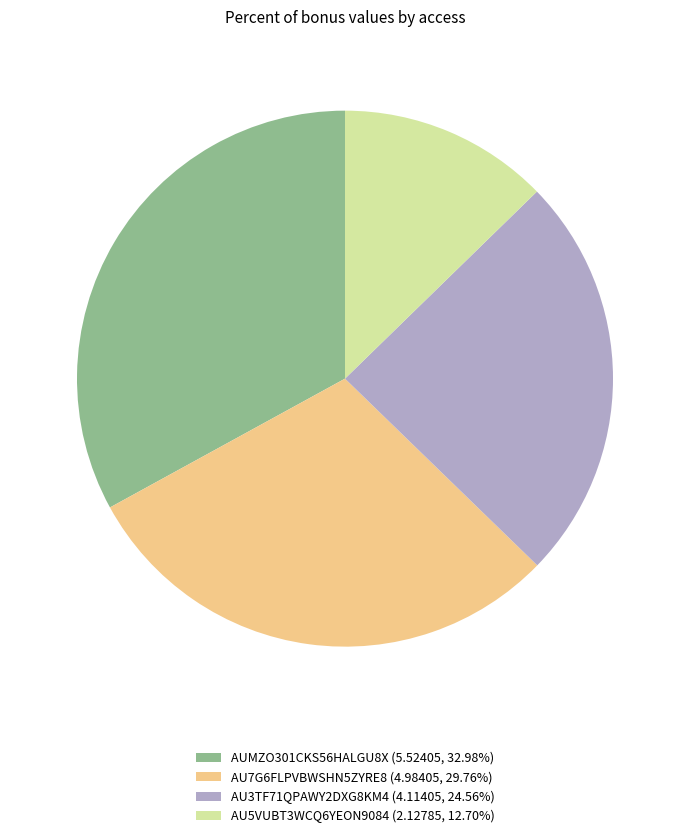

Is the sum of AU5VUBT3WCQ6YEON9084 (2.12785, 12.70%) and AU3TF71QPAWY2DXG8KM4 (4.11405, 24.56%) greater than half?

No